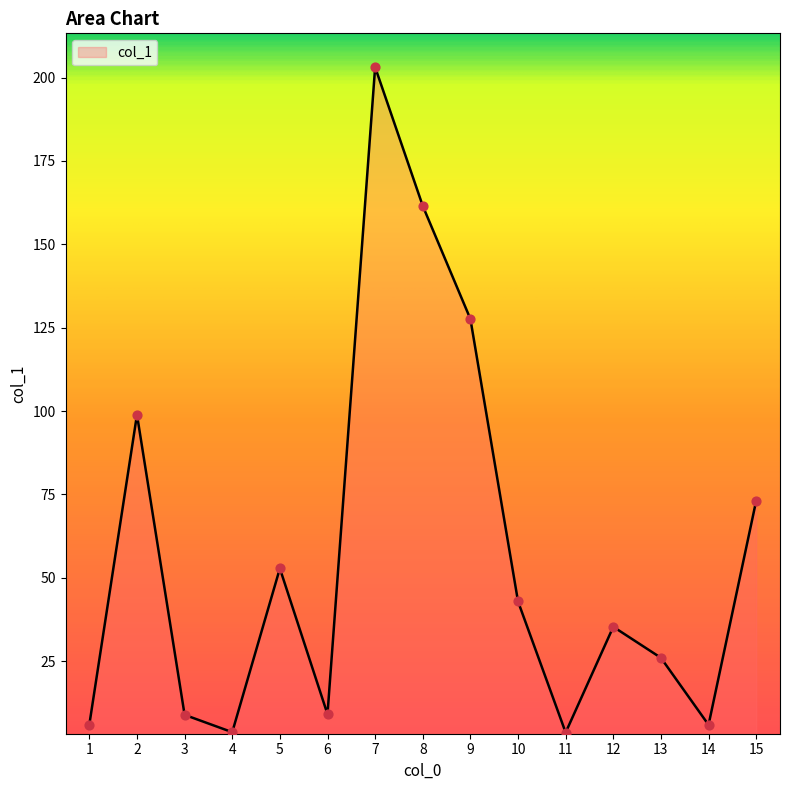

What is the ratio of the value at 14 to the value at 15?

0.1